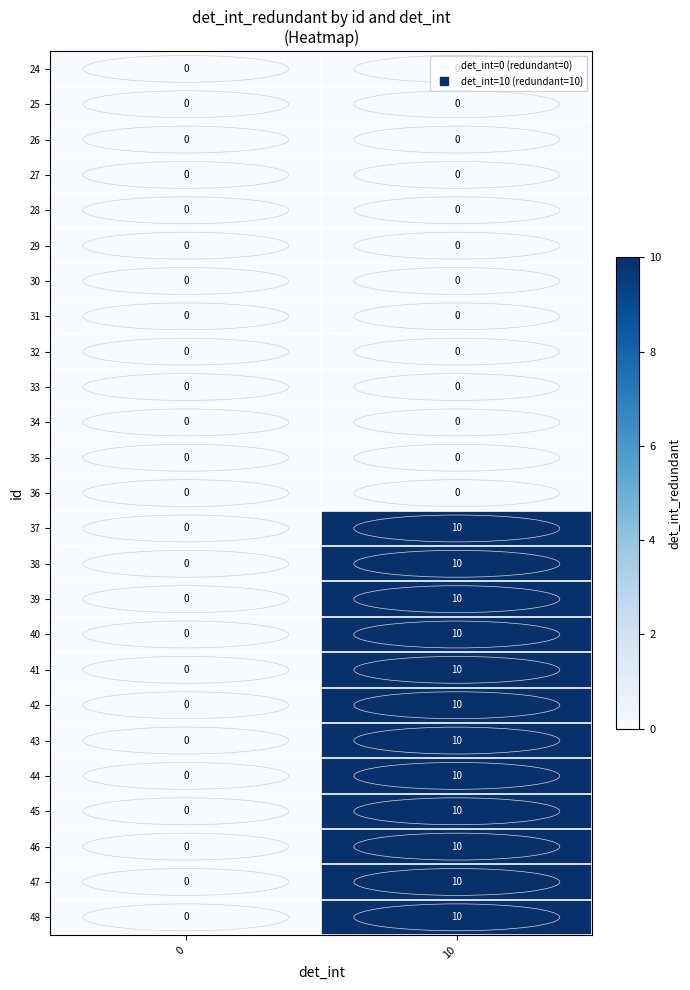

What is the difference between the maximum and minimum values in the 38 series?

10